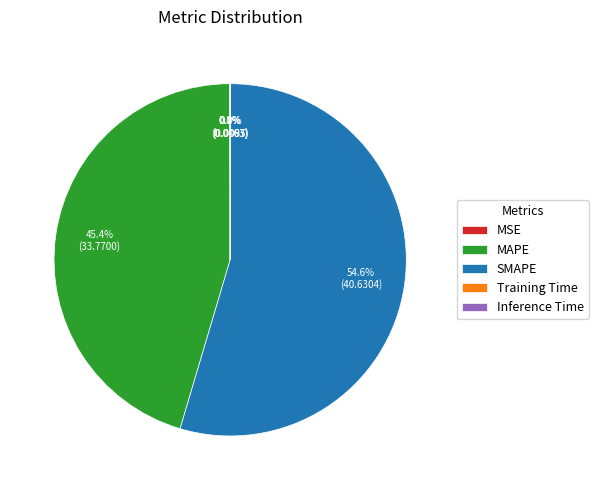

What percentage is NOT represented by MAPE?

54.6%